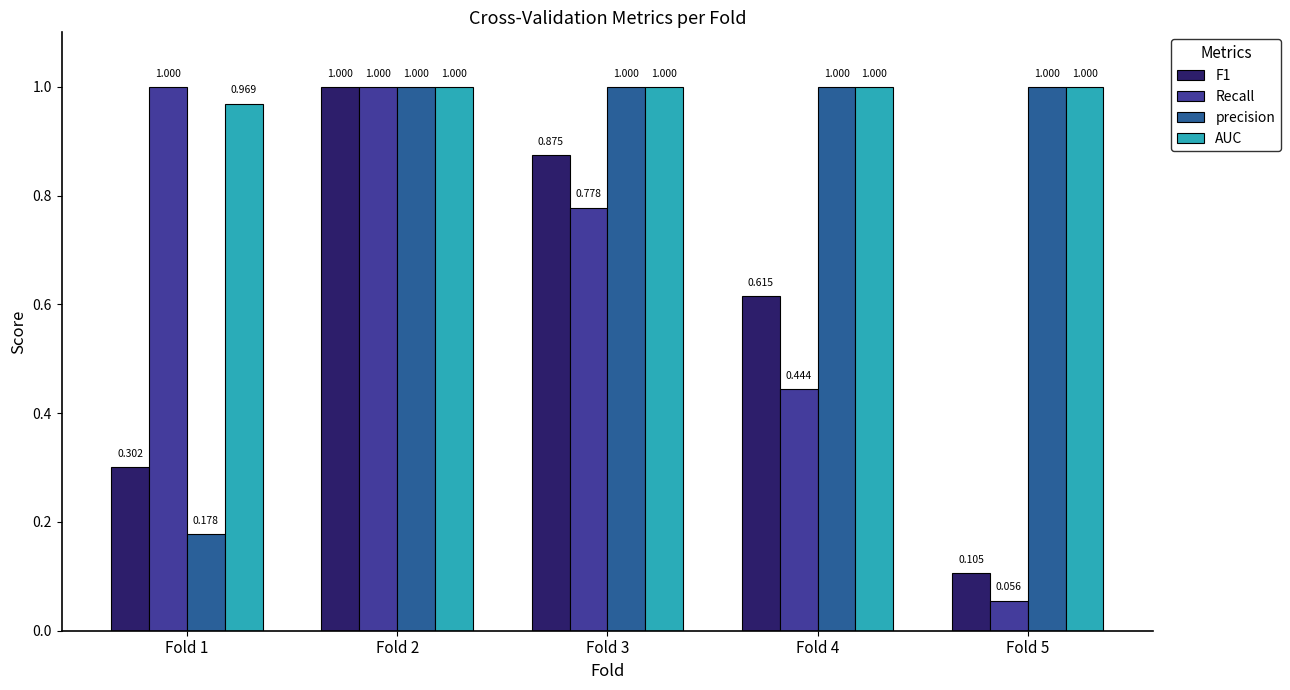

Which series has the largest total across all categories?

AUC